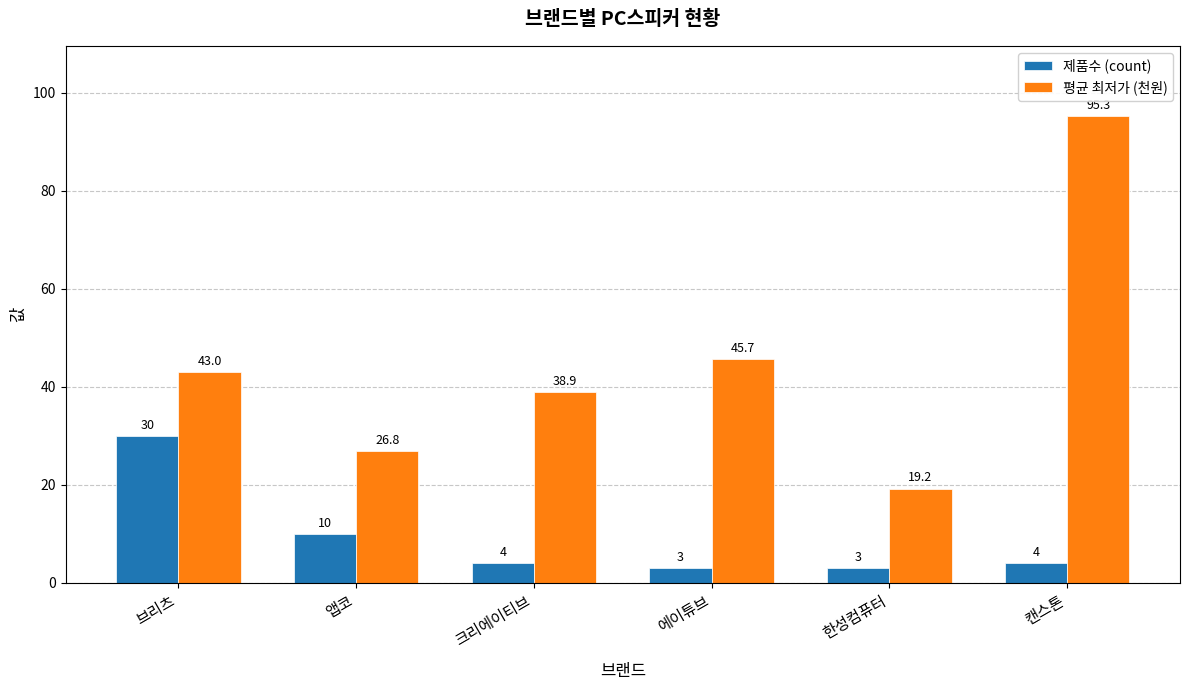

How many bars are there in each group?

2